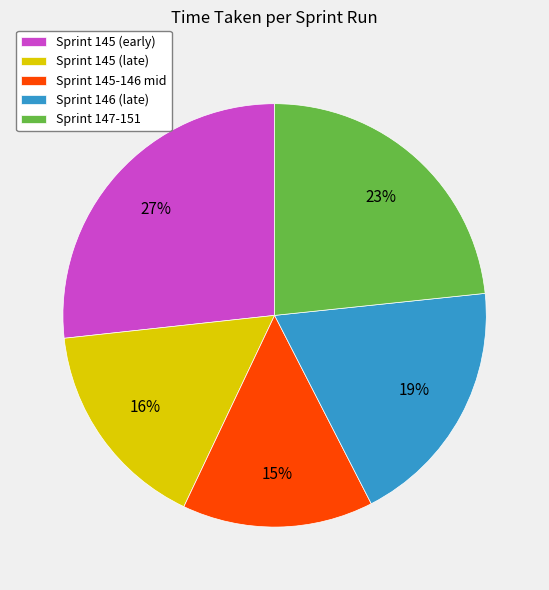

Is it true that Sprint 145 (late) is 7% of the pie?

False